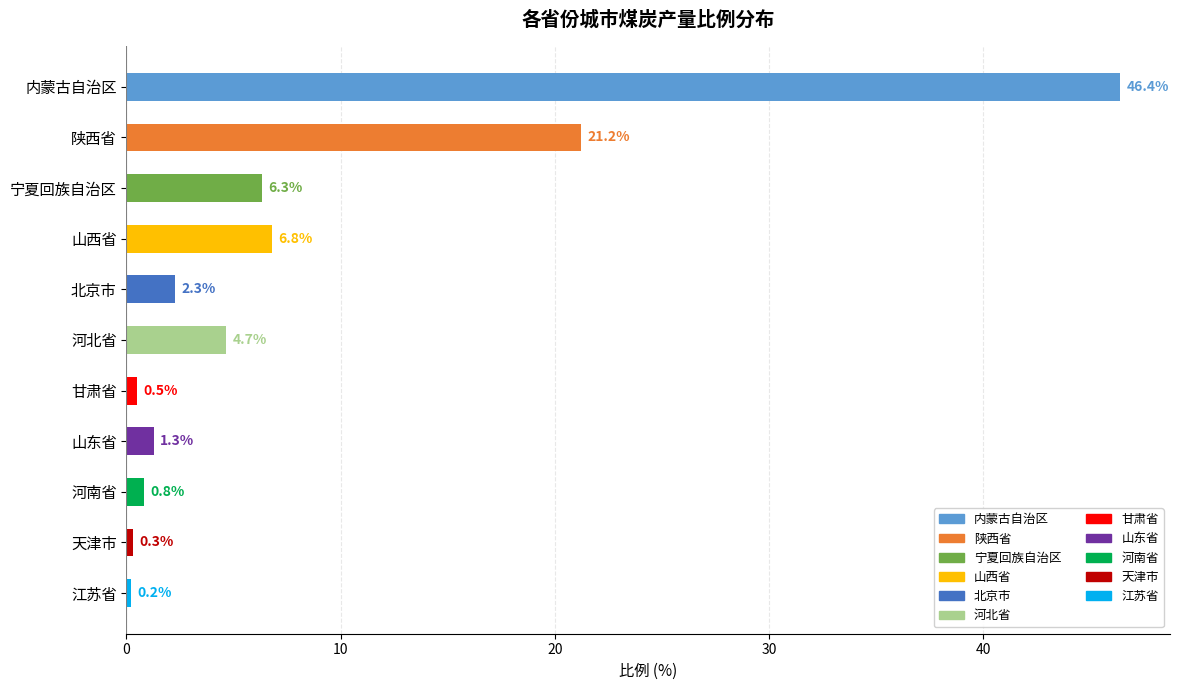

Where is the data nearest to the value 23?

陕西省